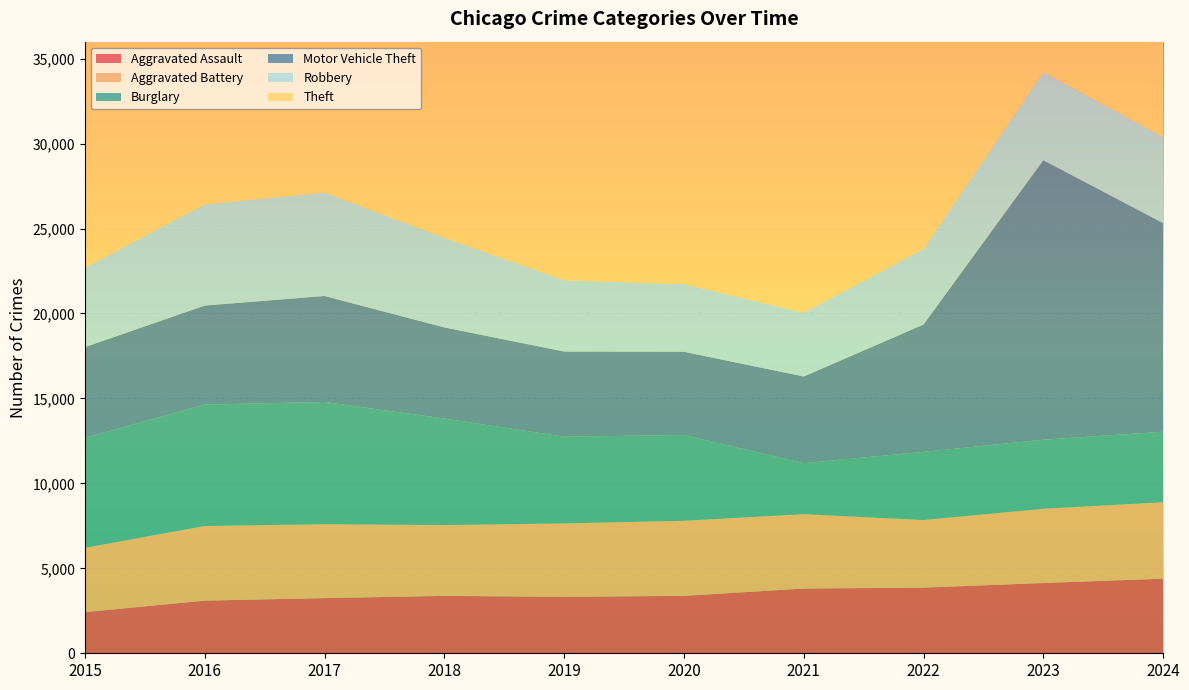

Reading left to right, list all the values displayed in this chart.

Aggravated Assault: 2422	3099	3247	3379	3323	3380	3811	3866	4135	4392
Aggravated Battery: 3784	4391	4351	4167	4321	4418	4377	3976	4371	4497
Burglary: 6479	7148	7194	6271	5107	5050	3006	4013	4066	4151
Motor Vehicle Theft: 5337	5829	6238	5366	5011	4900	5099	7497	16451	12279
Robbery: 4671	5954	6084	5267	4191	3975	3751	4443	5174	5058
Theft: 30193	32096	34107	34622	33287	23449	19703	28199	30487	32014